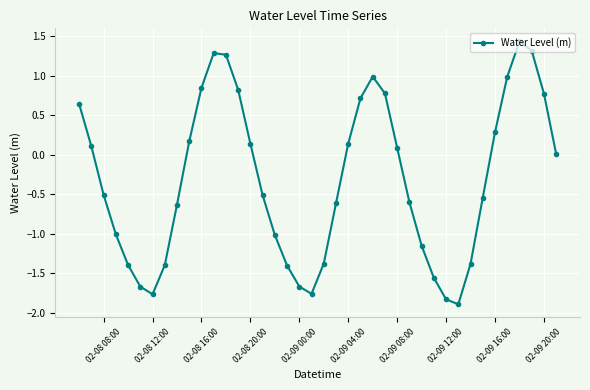

Is this an area chart (filled region under the line)?

No